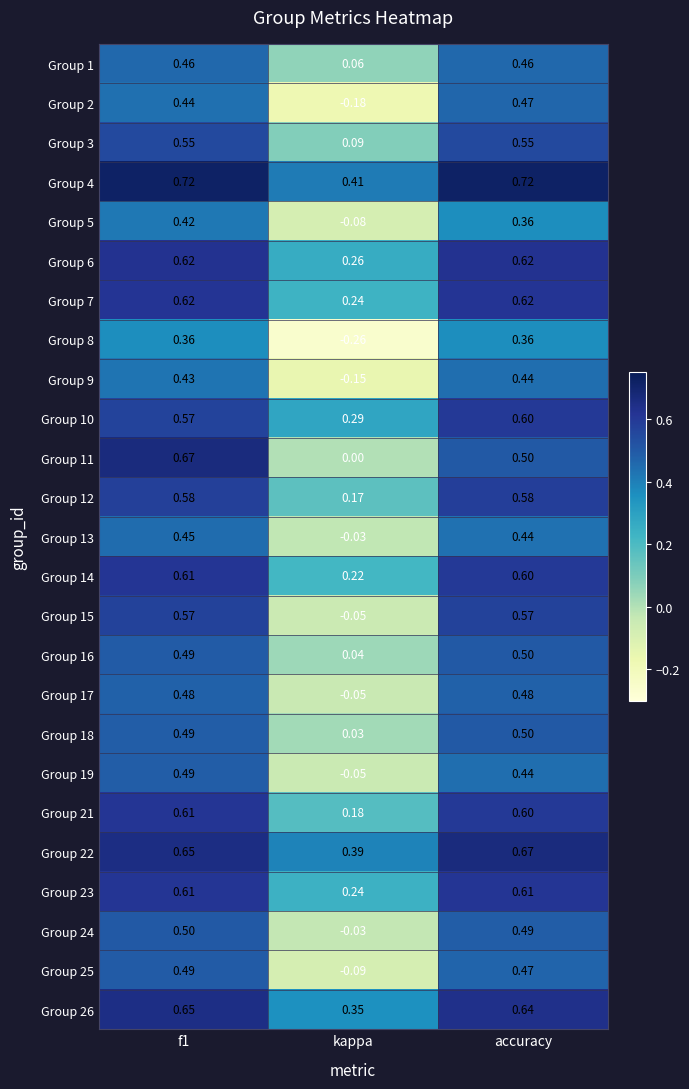

At which category does the chart reach its minimum across all series?

kappa